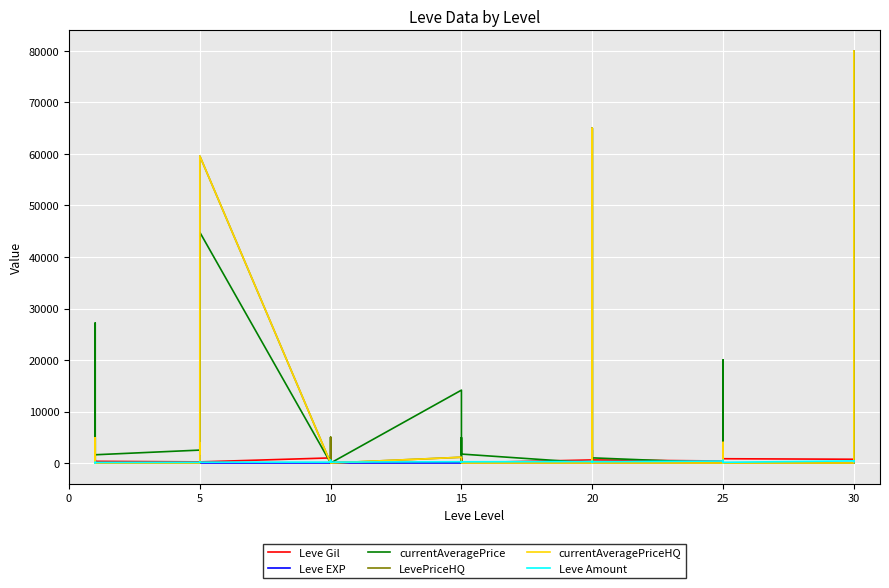

What is the highest value of the currentAveragePrice series?

80000.0